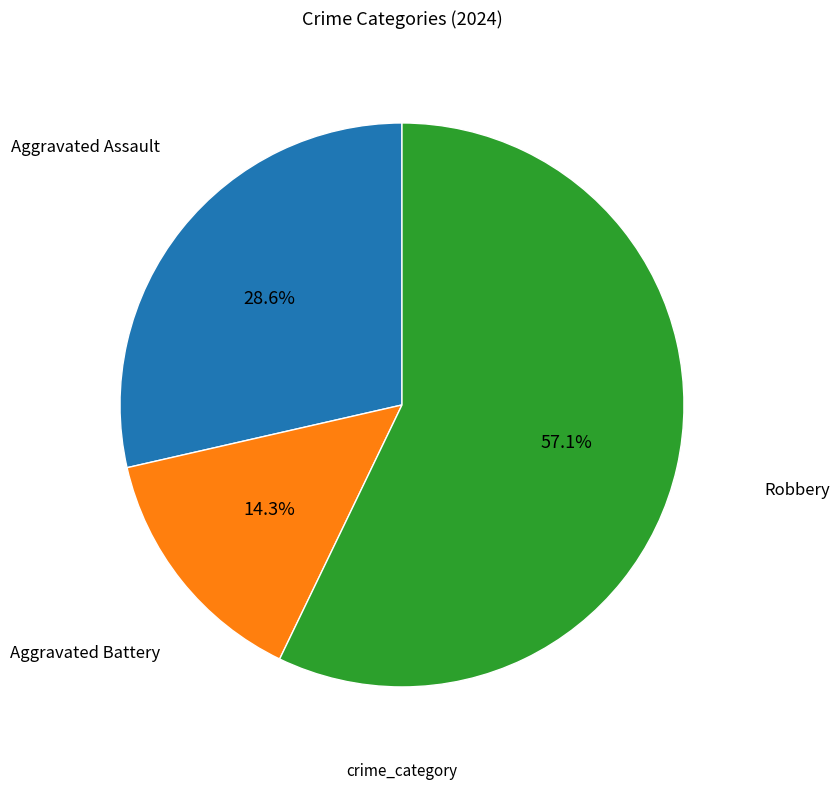

Is there any slice that represents more than half of the pie?

Yes